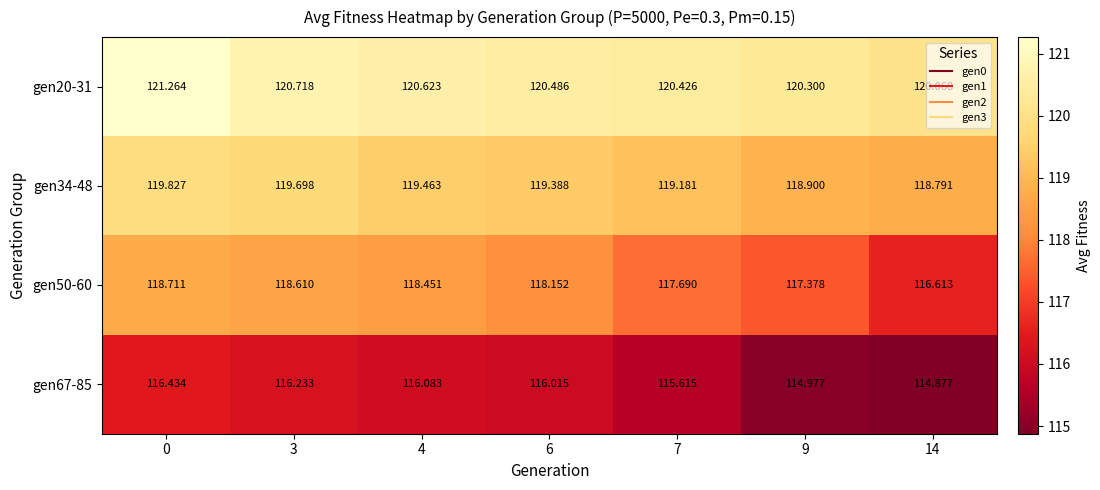

Is the value of gen34-48 at 4 greater than the value of gen67-85 at 0?

Yes